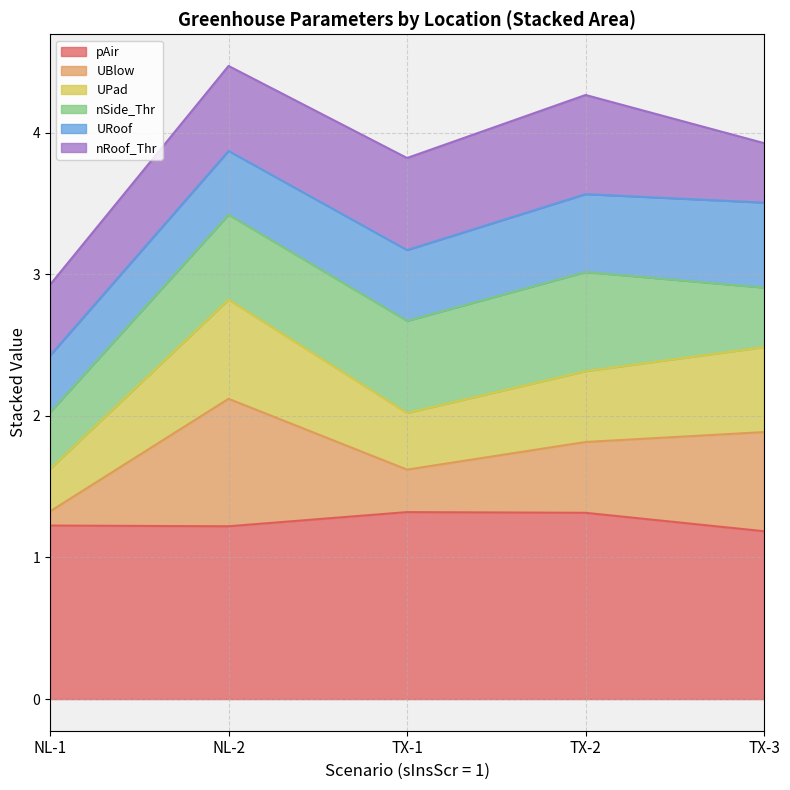

True or false: pAir has a value of 0.9 at TX-1.

False